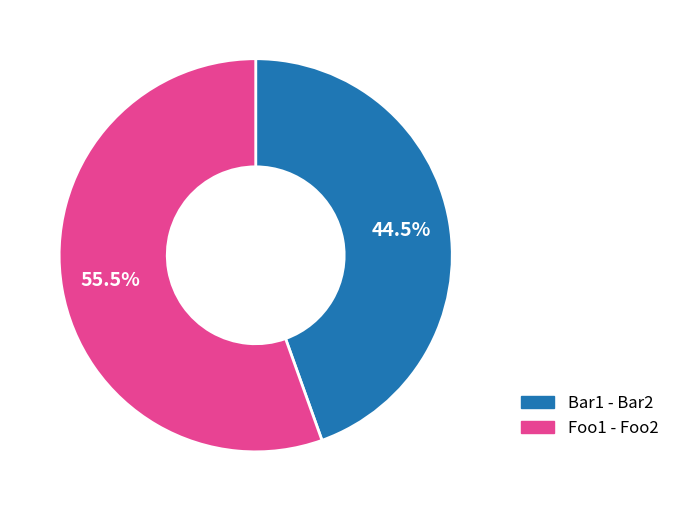

Between Foo1 - Foo2 and Bar1 - Bar2, which is larger?

Foo1 - Foo2